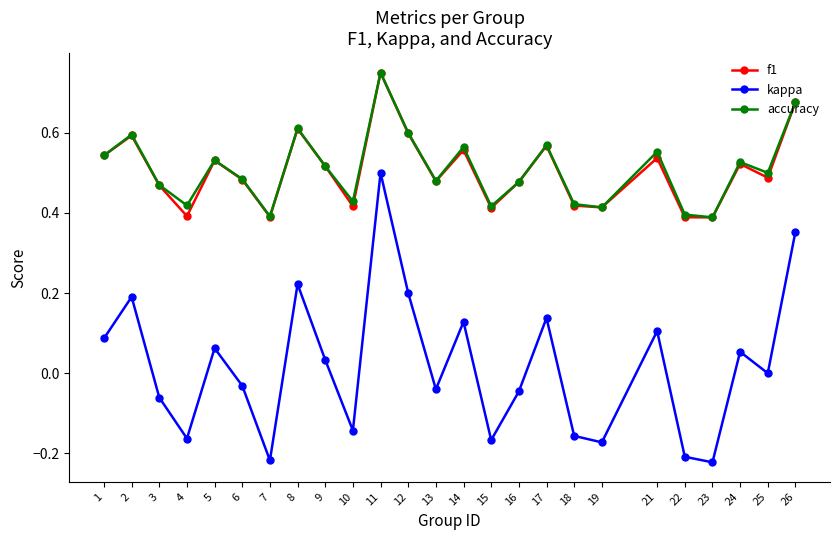

At which category is the sum across all series the highest?

11